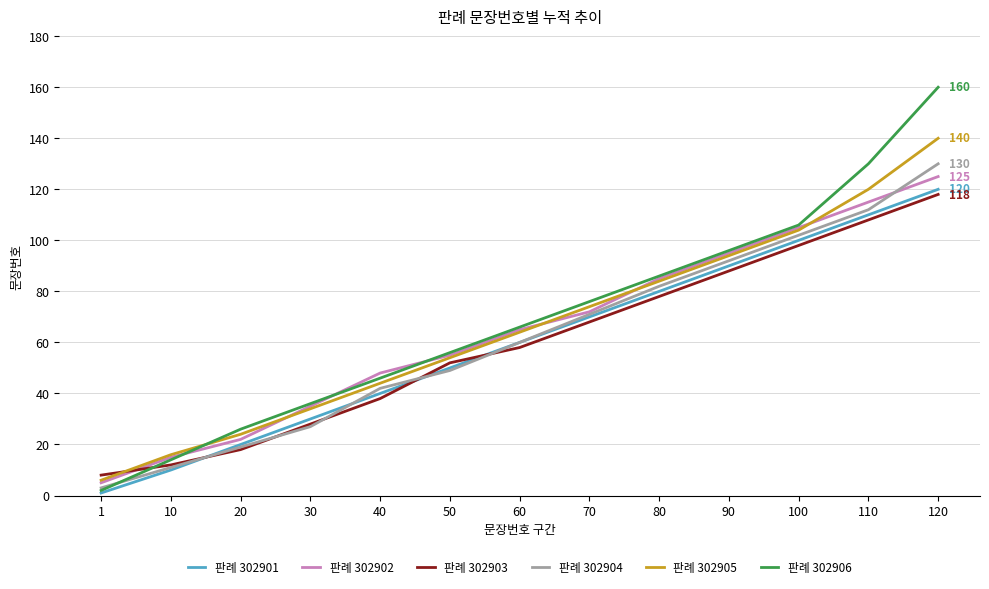

What is the sum of the 판례 302906 values at 1 and 110?

132